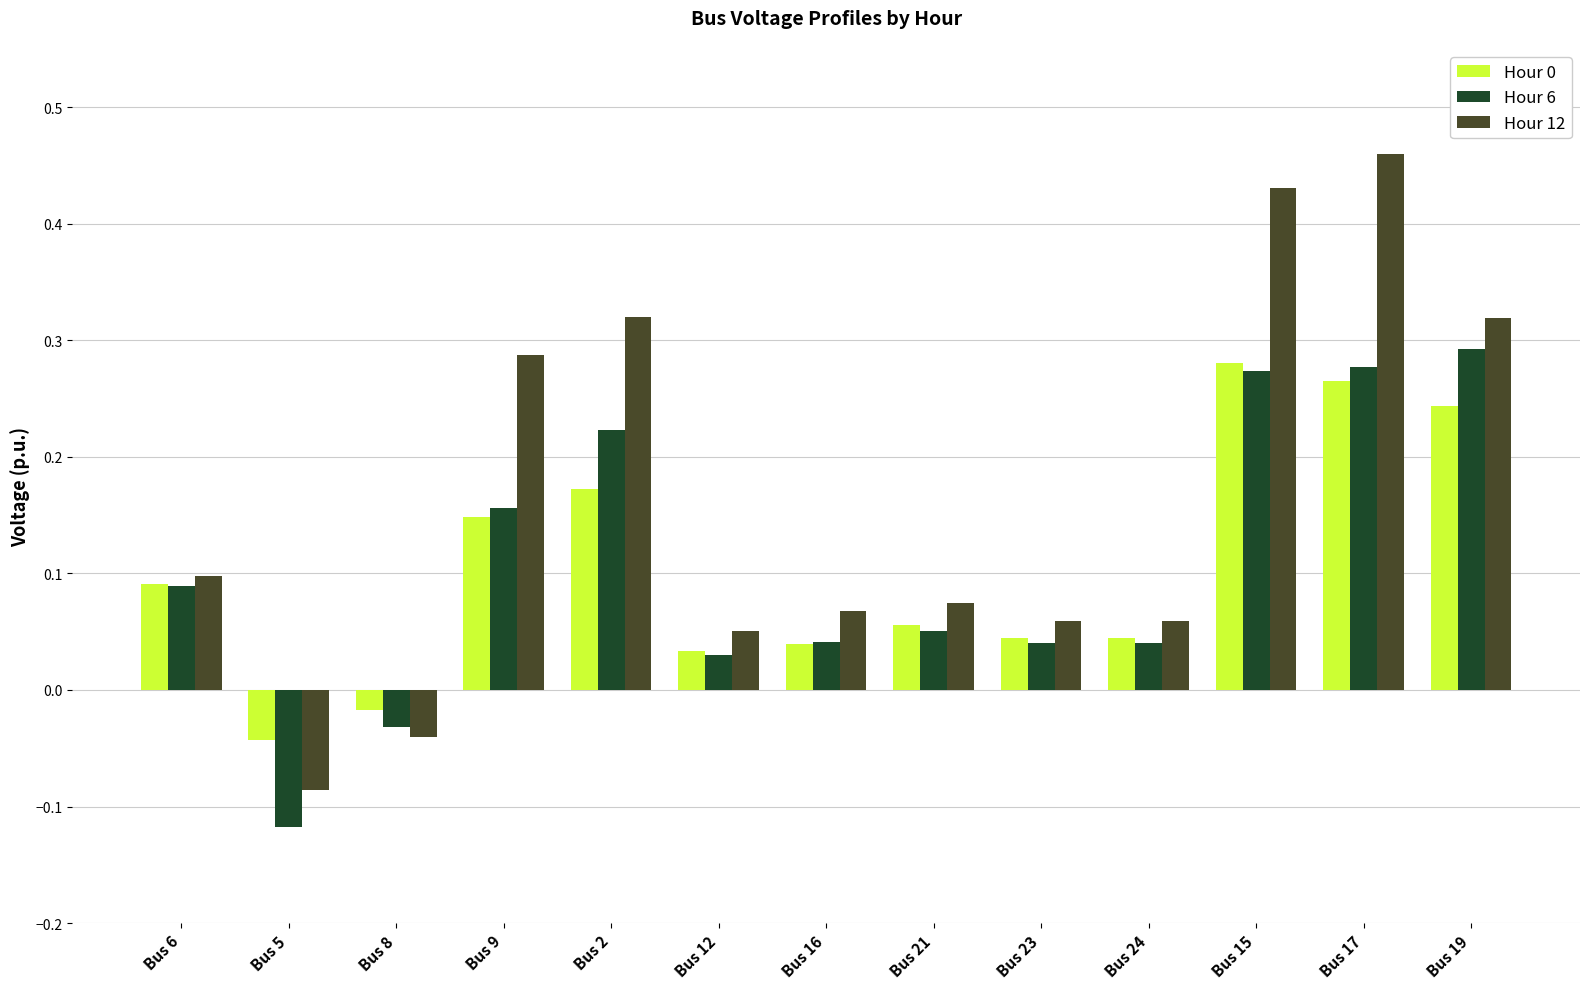

How many data points in Hour 6 are above 0?

11